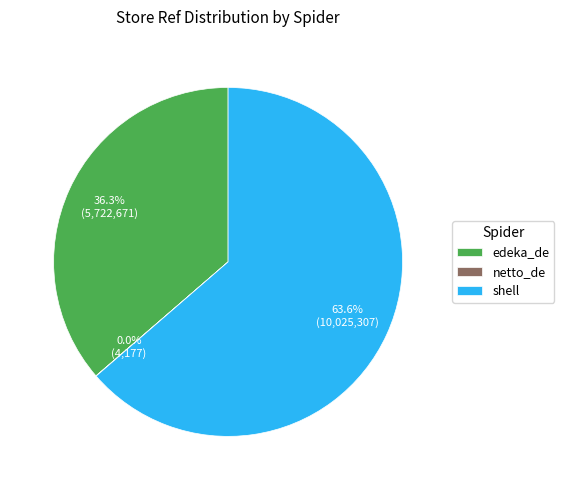

To the nearest percent, what percentage of the pie is shell?

64%